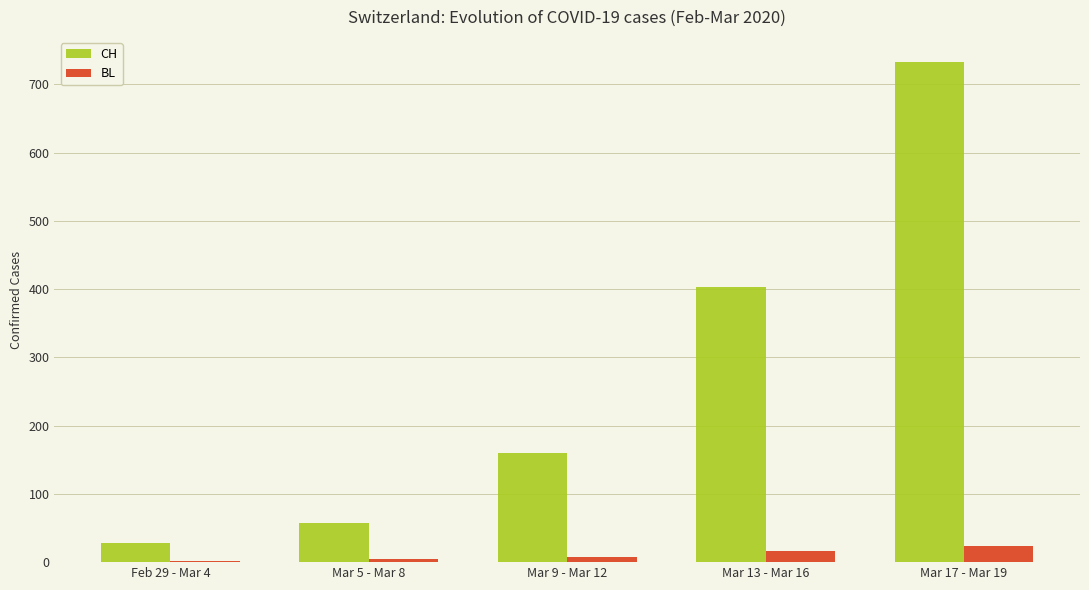

Which series has the largest total across all categories?

CH